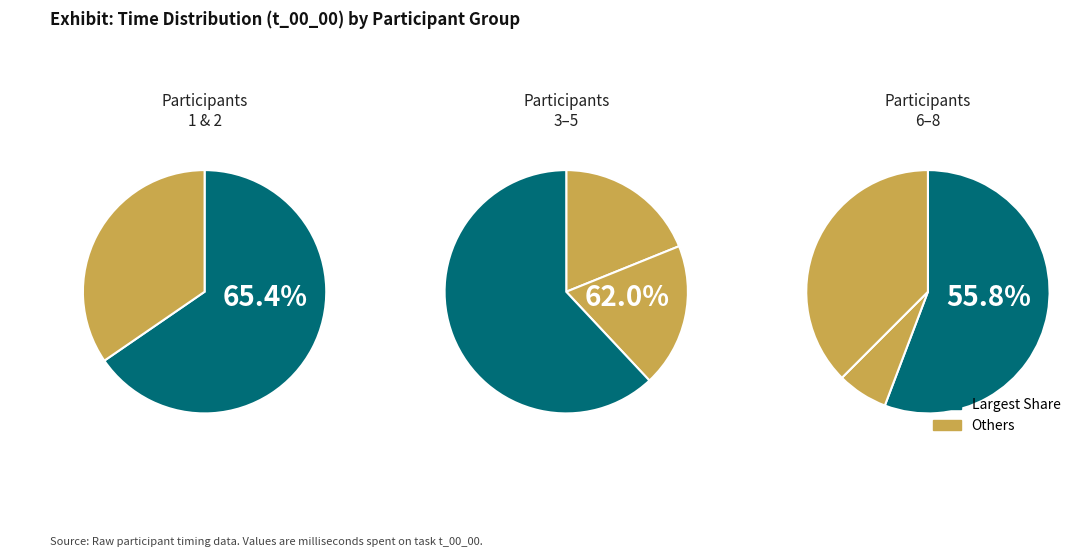

Combined, do 8 and 7 account for over 50%?

No